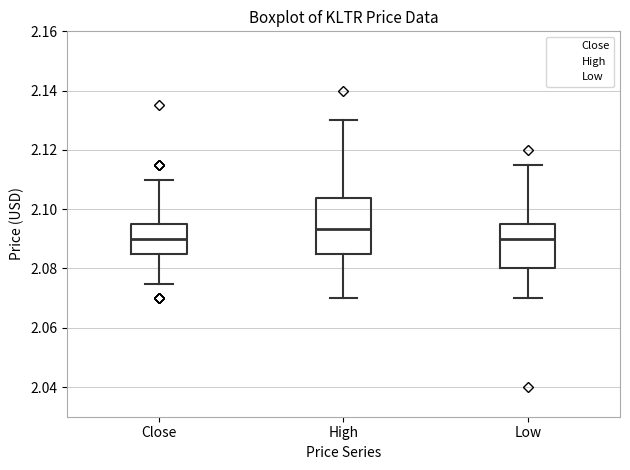

Reading left to right, read every box against the y-axis: the position of its median line, the range the box covers, and the ends of its whiskers. The values are not printed on the chart, so give them approximately, as read against the axis.

Close: median 2.090, box 2.086 to 2.096, whiskers 2.074 to 2.110
High: median 2.094, box 2.086 to 2.104, whiskers 2.070 to 2.130
Low: median 2.090, box 2.080 to 2.096, whiskers 2.070 to 2.116